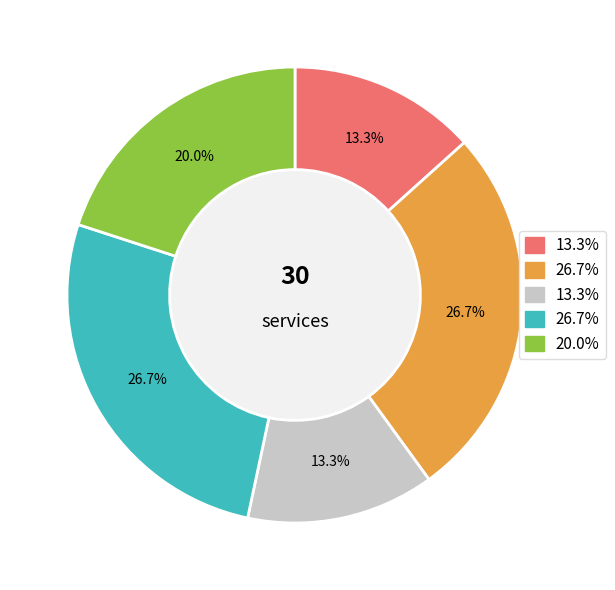

Is there any slice that represents more than half of the pie?

No